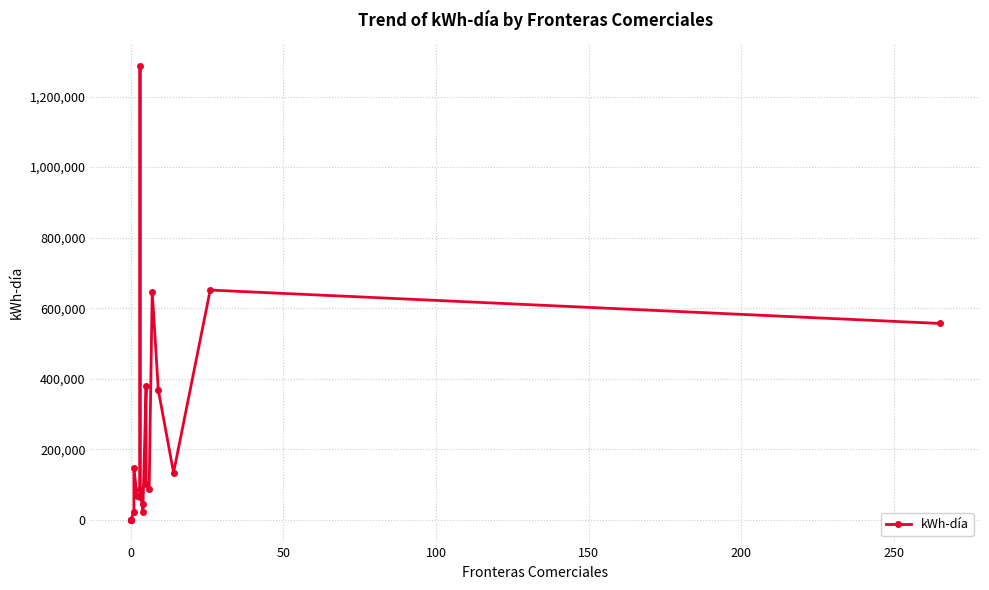

How many positive values are there?

16